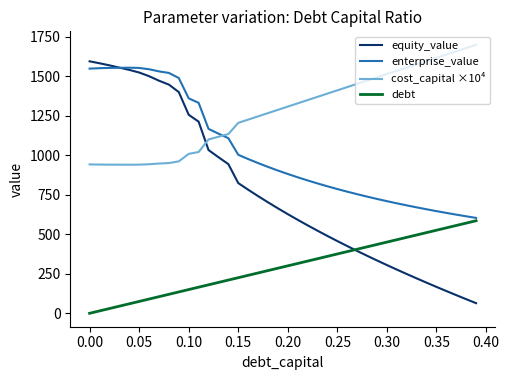

List the series in order of their overall mean, highest first.

cost_capital ×10⁴, enterprise_value, equity_value, debt